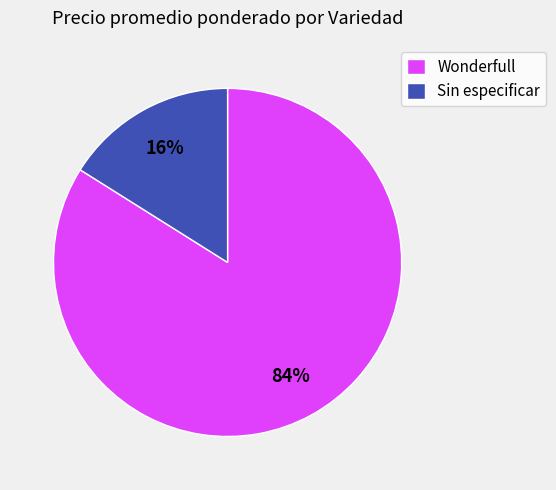

Is there a majority slice in this chart?

Yes